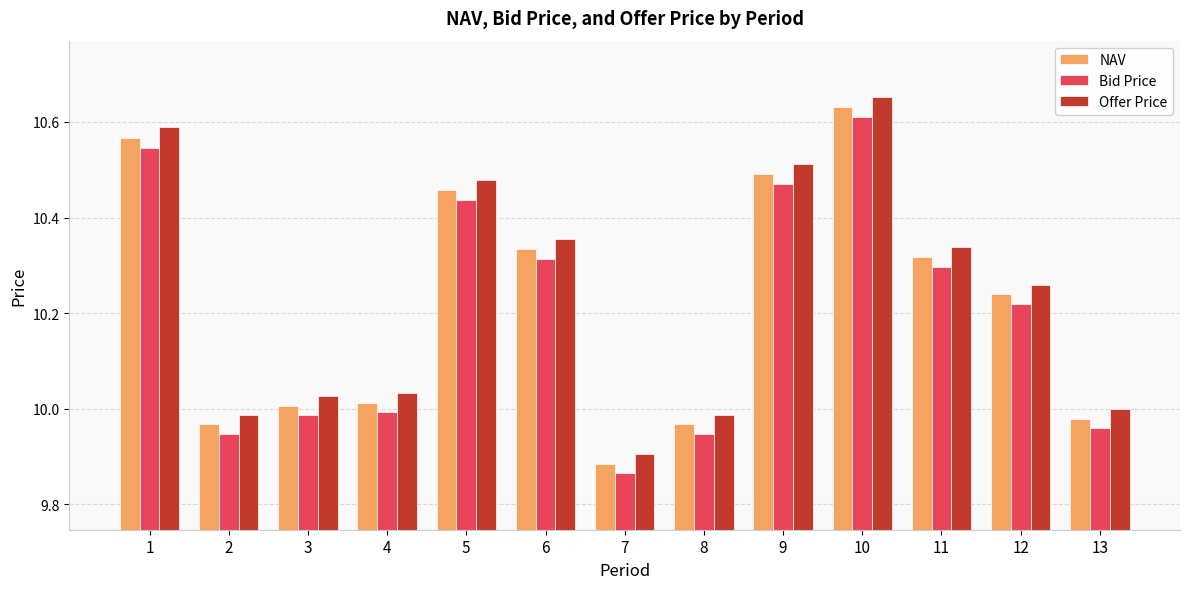

What is the sum of all Bid Price values?

132.6